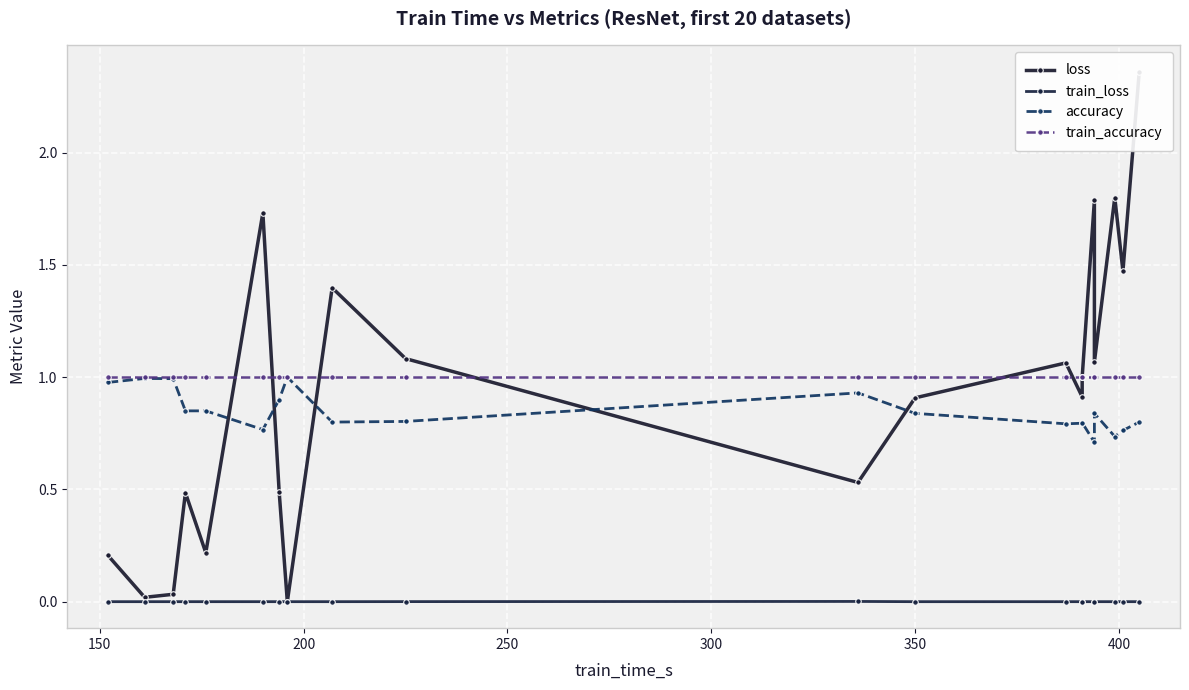

Reading right to left, what are all the values shown in this chart?

loss: 2.4	1.5	1.8	1.1	1.8	1.0	0.9	1.1	0.9	0.5	1.1	1.4	0.0	0.5	1.7	0.2	0.5	0.0	0.0	0.2
train_loss: 0.0	0.0	0.0	0.0	0.0	0.0	0.0	0.0	0.0	0.0	0.0	0.0	0.0	0.0	0.0	0.0	0.0	0.0	0.0	0.0
accuracy: 0.8	0.8	0.7	0.8	0.7	0.8	0.8	0.8	0.8	0.9	0.8	0.8	1.0	0.9	0.8	0.9	0.9	1.0	1.0	1.0
train_accuracy: 1.0	1.0	1.0	1.0	1.0	1.0	1.0	1.0	1.0	1.0	1.0	1.0	1.0	1.0	1.0	1.0	1.0	1.0	1.0	1.0